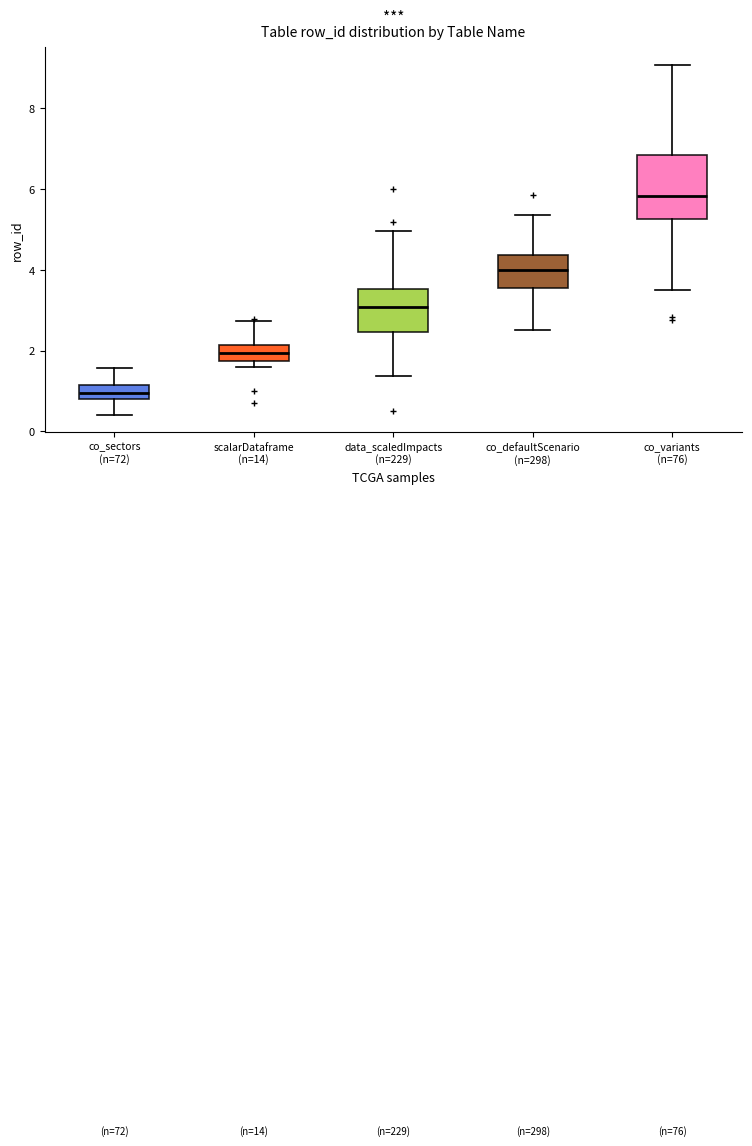

Reading left to right, transcribe this box plot: for each box, give where its median line is, the range the box spans, and where its two whiskers end, as read against the y-axis. The values are not printed on the chart, so give them approximately, as read against the axis.

co_sectors (n=72): median 1.0, box 0.8 to 1.2, whiskers 0.4 to 1.6
scalarDataframe (n=14): median 2.0, box 1.8 to 2.2, whiskers 1.6 to 2.8
data_scaledImpacts (n=229): median 3.0, box 2.4 to 3.6, whiskers 1.4 to 5.0
co_defaultScenario (n=298): median 4.0, box 3.6 to 4.4, whiskers 2.6 to 5.4
co_variants (n=76): median 5.8, box 5.2 to 6.8, whiskers 3.6 to 9.0